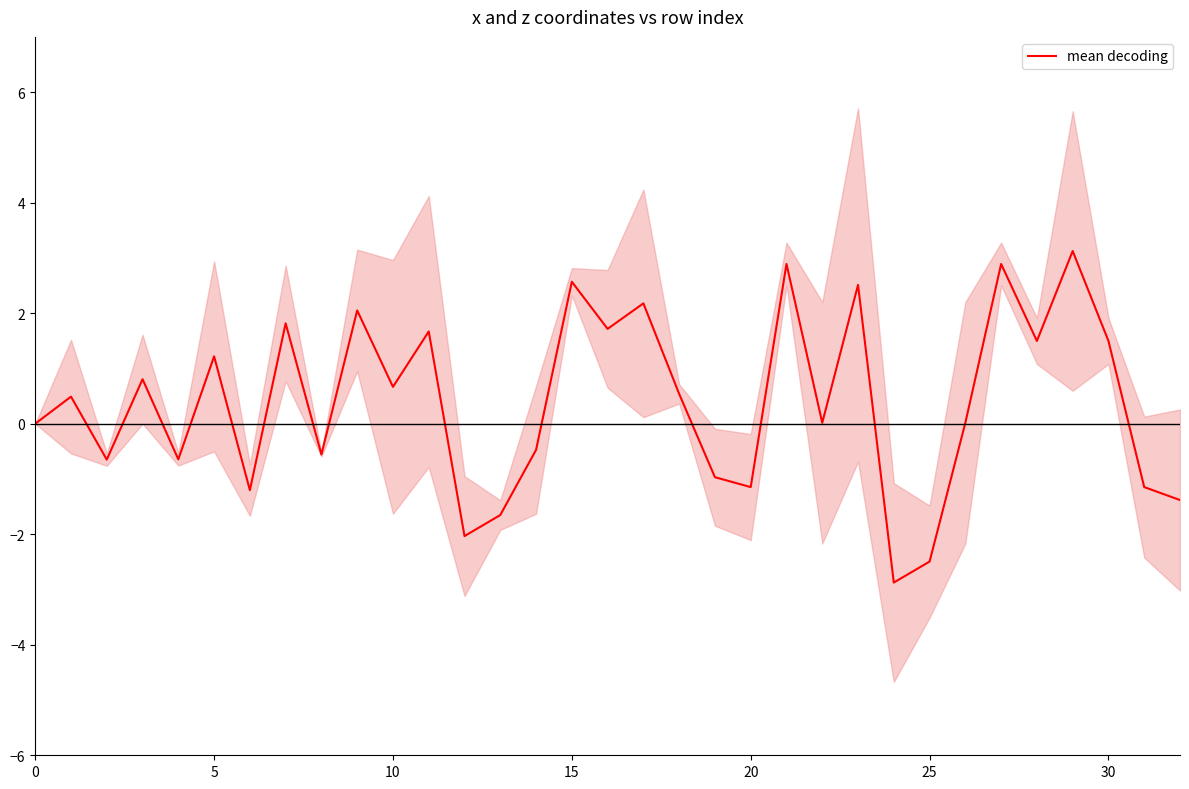

Which category has the lowest value across all series?

24